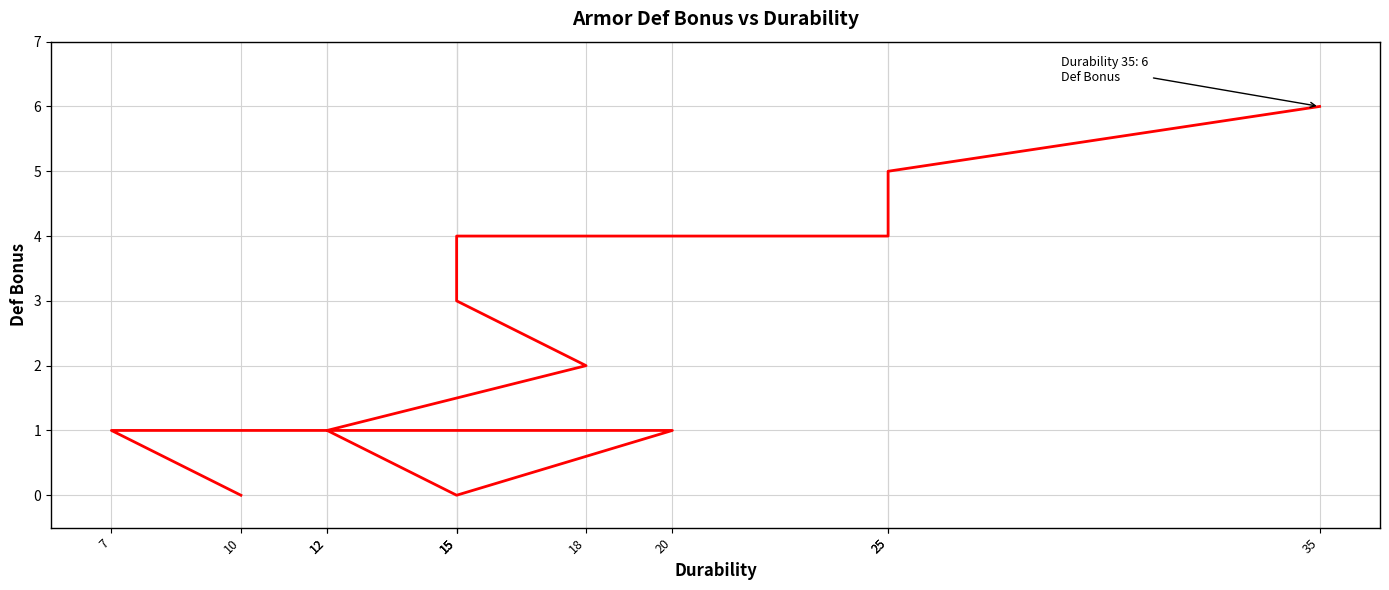

Between 15 and 7, which is larger?

15